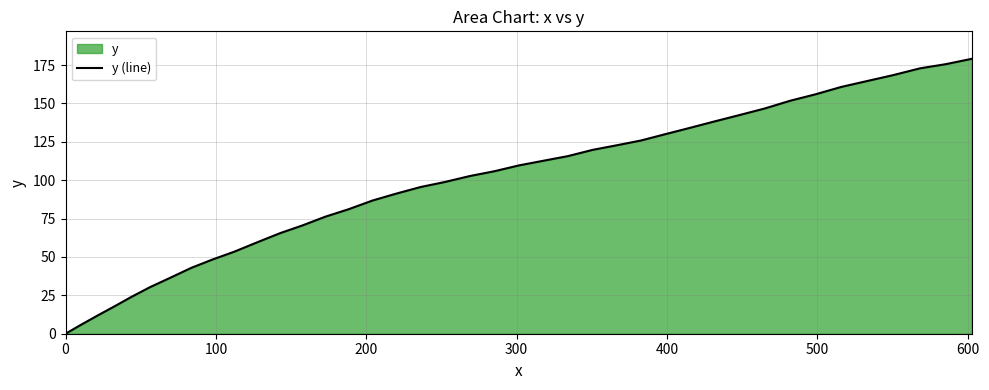

What is the difference between the maximum and minimum values?

179.1